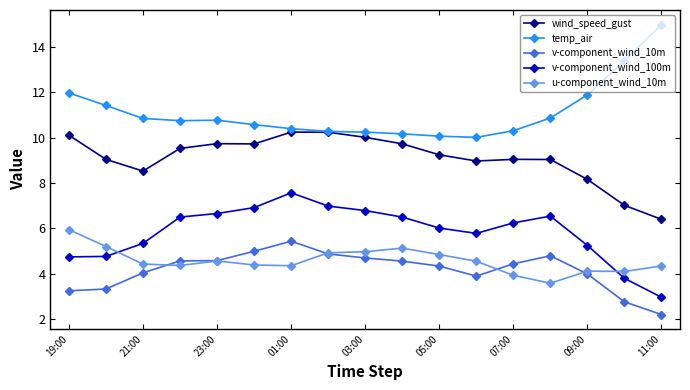

How many series are shown in this chart?

5